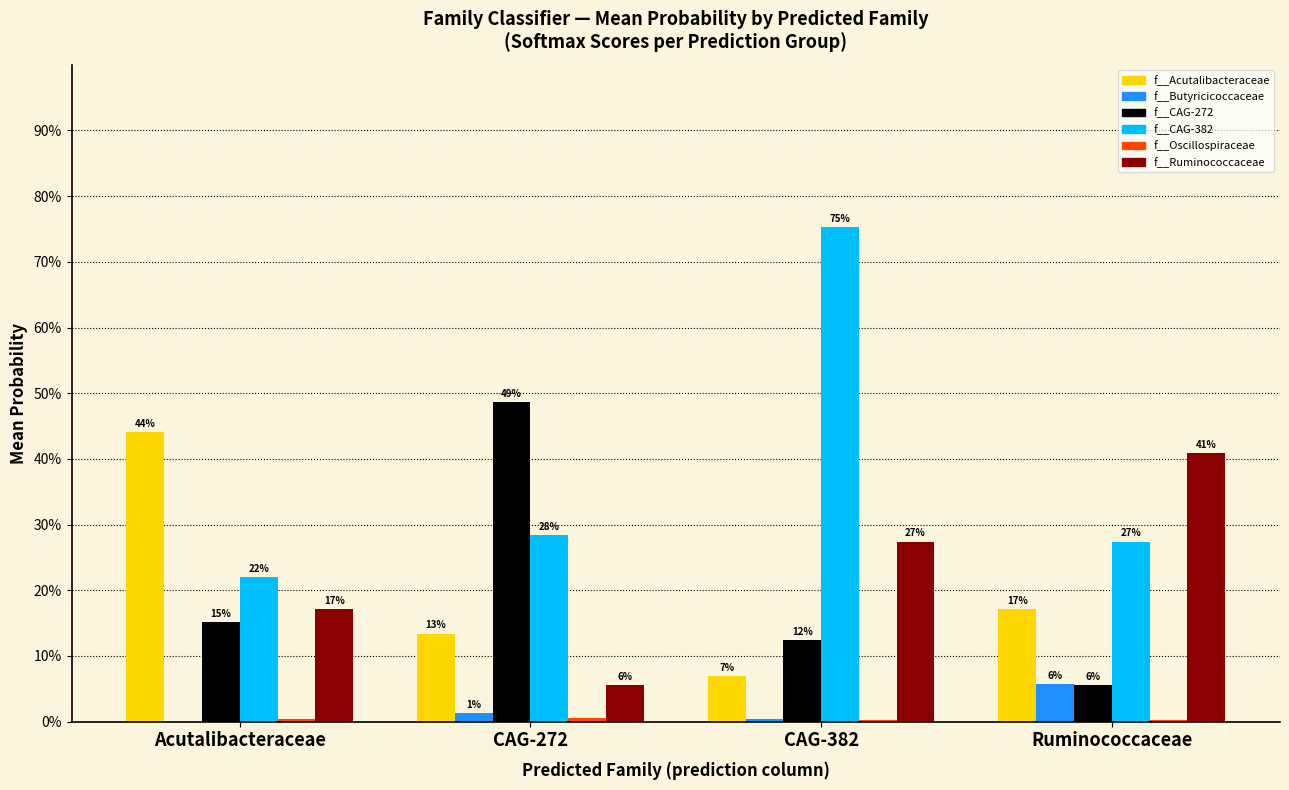

Which has a higher value, Acutalibacteraceae or CAG-382?

Acutalibacteraceae